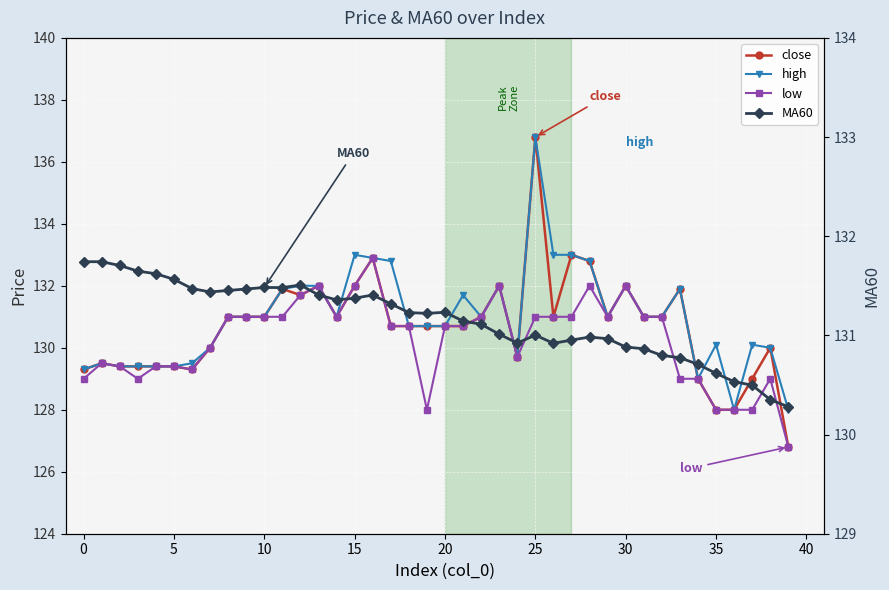

Rank the series by their average value, from highest to lowest.

MA60, high, close, low